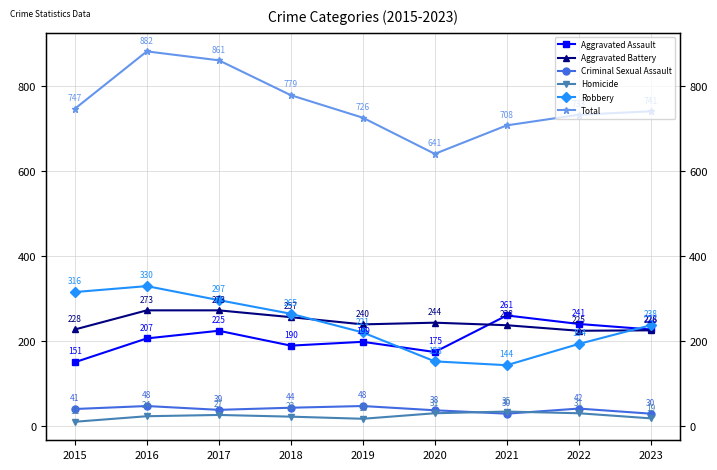

At which category does Total reach its first local valley?

2020